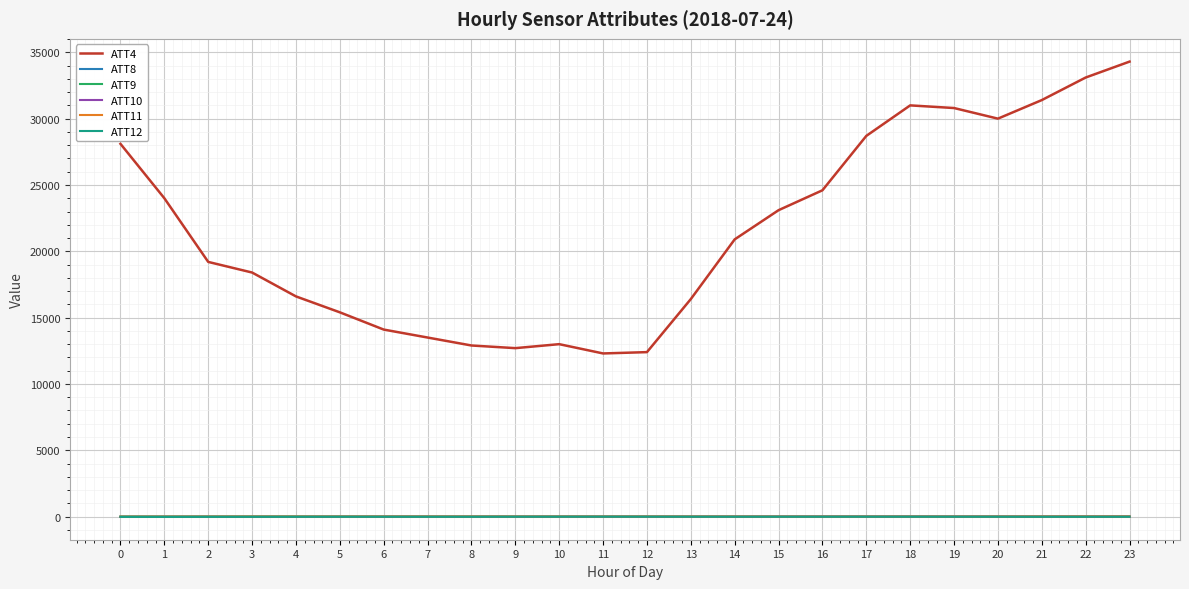

Which series has the largest total across all categories?

ATT4